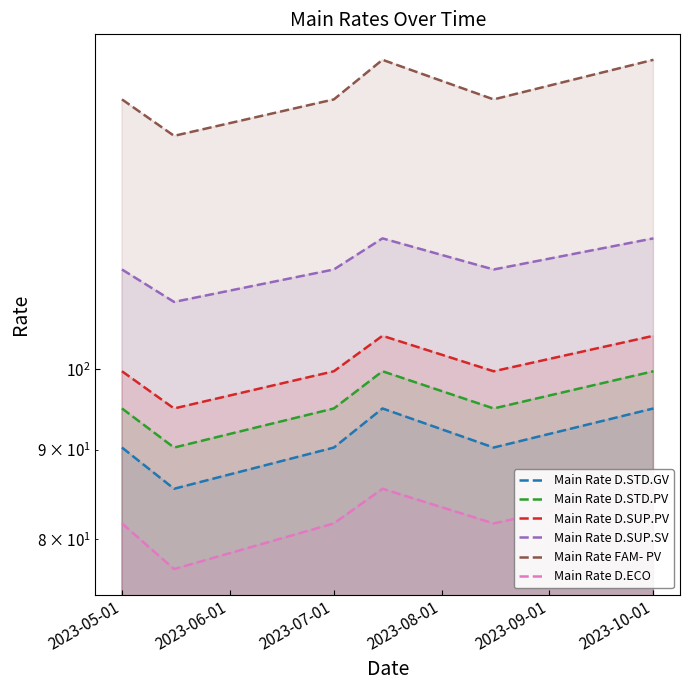

True or false: Main Rate D.ECO and Main Rate D.SUP.SV intersect in this chart.

False